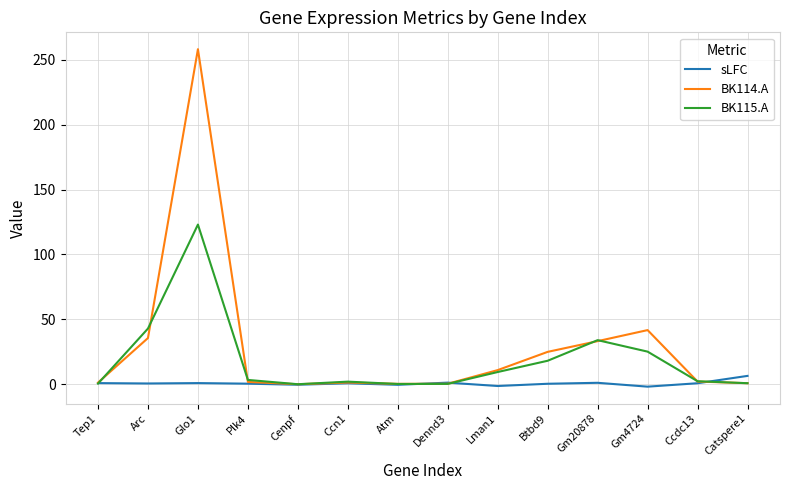

What is the sum of all BK114.A values?

412.6